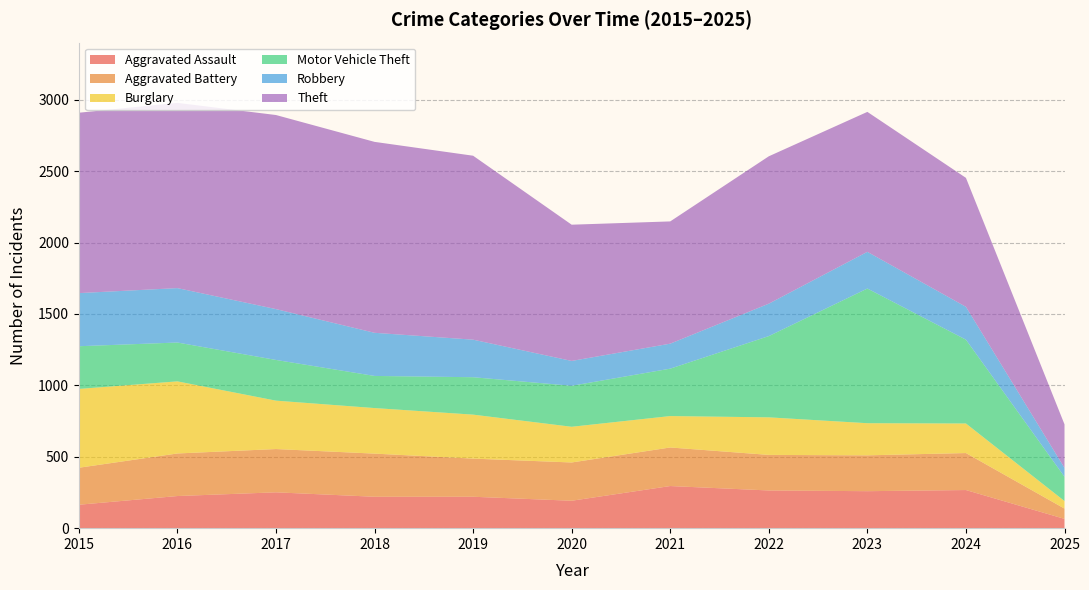

Reading right to left, what are all the values shown in this chart?

Aggravated Assault: 65	267	259	264	295	192	220	220	251	225	164
Aggravated Battery: 72	259	251	249	270	268	267	302	303	298	259
Burglary: 53	207	225	263	220	250	308	319	339	505	552
Motor Vehicle Theft: 170	587	943	569	332	287	262	225	285	272	299
Robbery: 62	230	257	227	175	174	263	302	356	381	372
Theft: 305	903	980	1032	856	954	1288	1337	1359	1297	1263